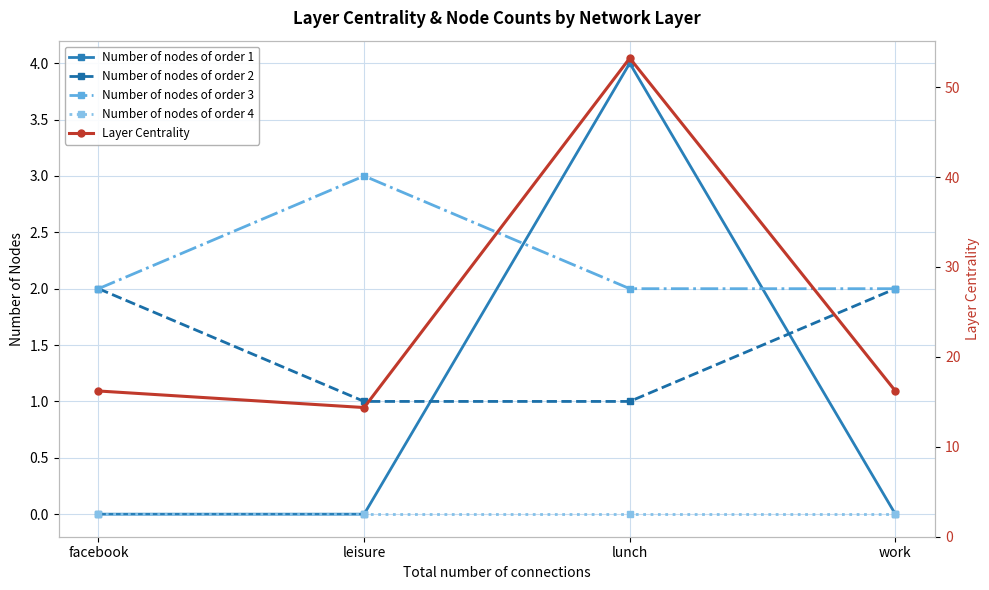

Where is Layer Centrality nearest to the value 33?

facebook